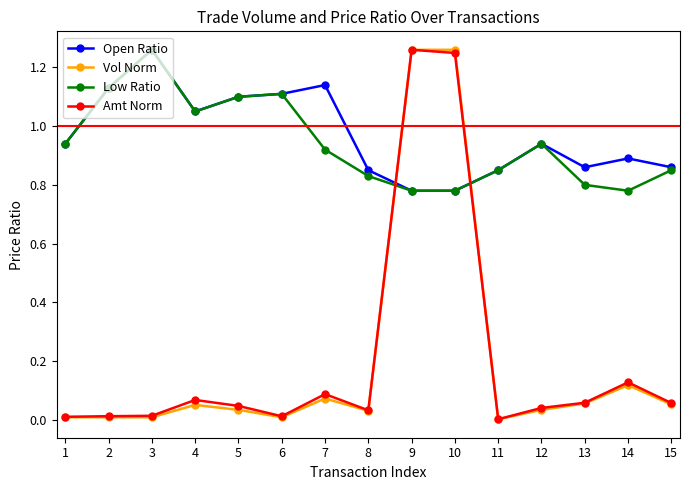

Where is the first local maximum for Open Ratio?

3